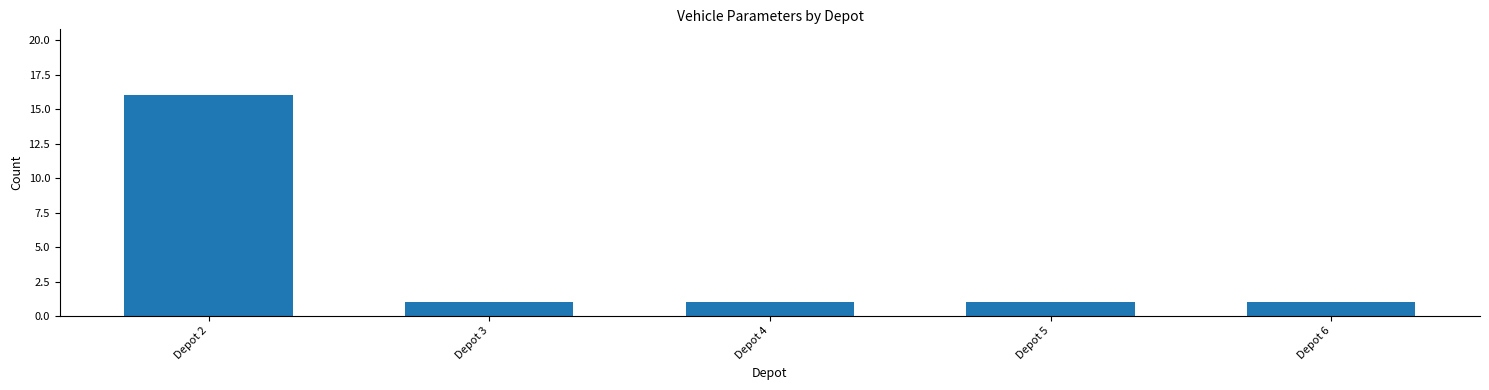

What is the sum of the values at Depot 6 and Depot 5?

2